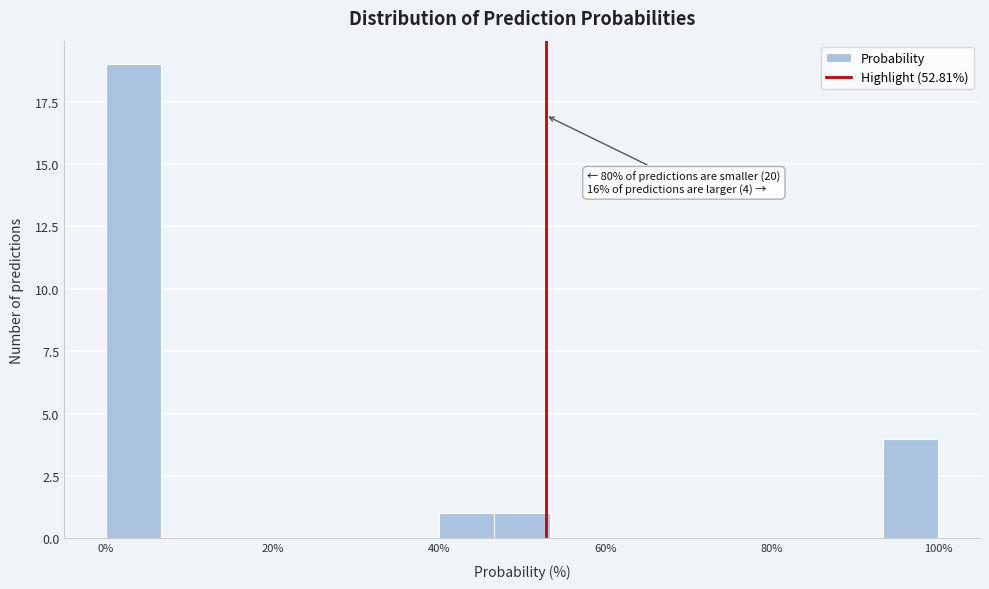

Around what value on the x-axis is the tallest bar? Give the approximate position of its centre, as read against the axis.

4